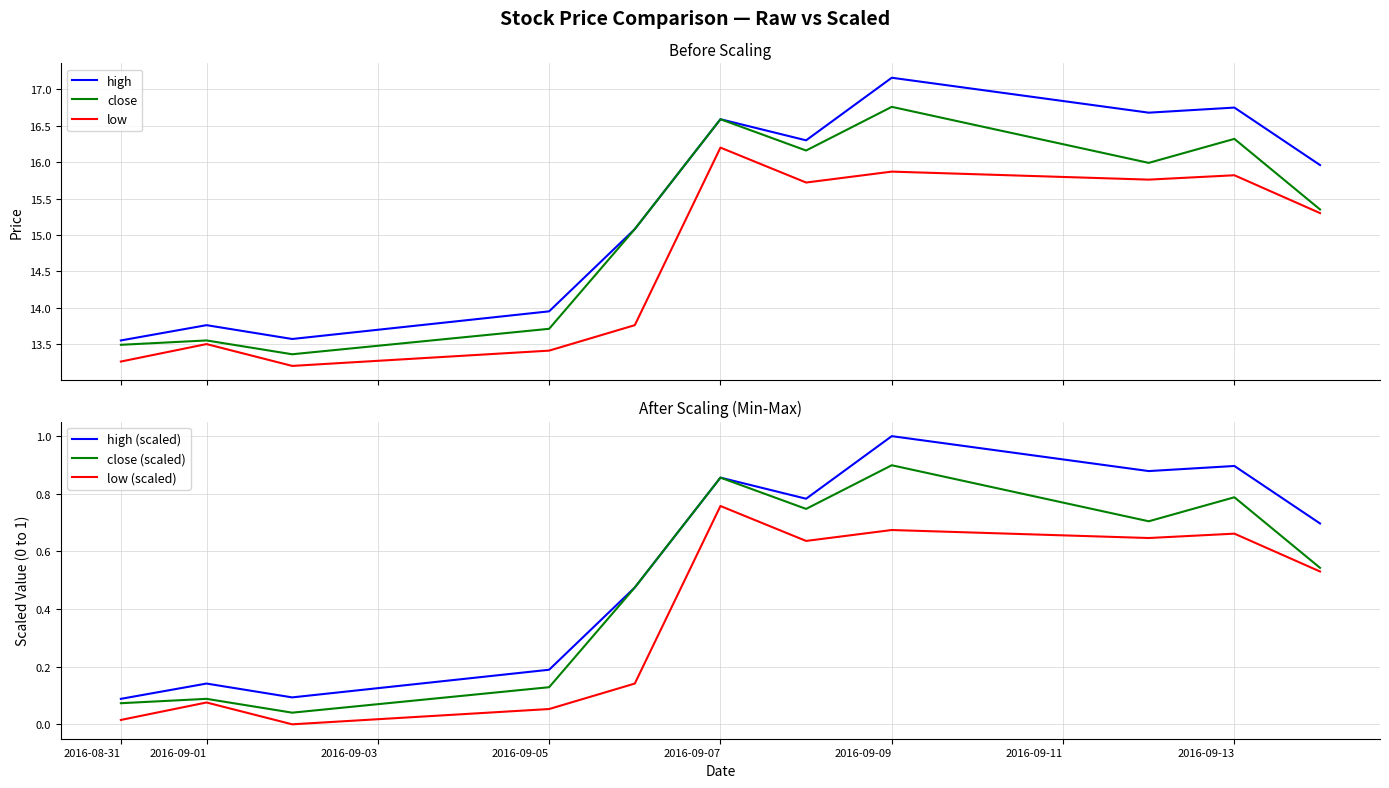

True or false: high and low intersect in this chart.

False